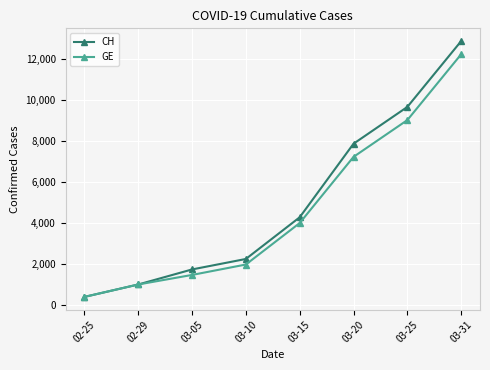

Is the value of GE at 03-05 greater than the value of CH at 02-25?

Yes